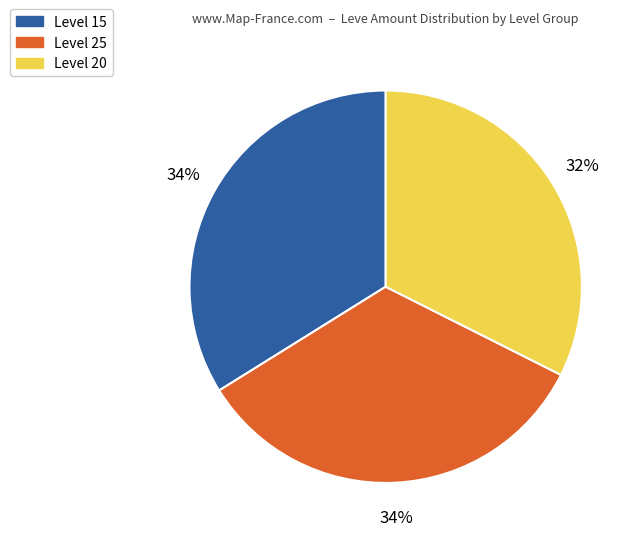

How many slices are in this pie chart?

3